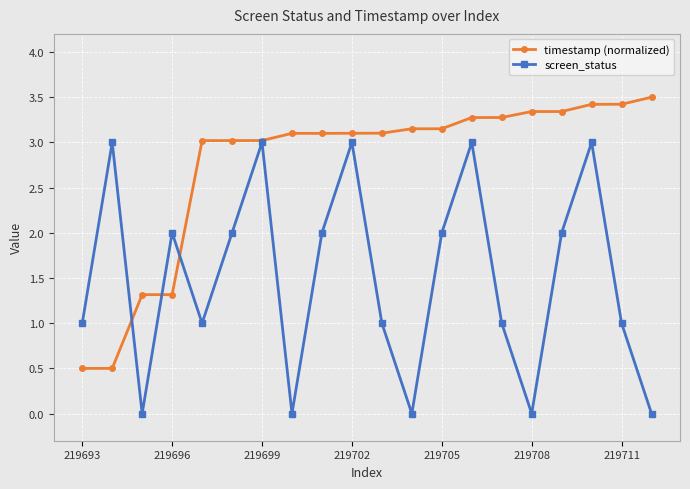

Rank the series by their maximum value, from highest to lowest.

timestamp (normalized), screen_status